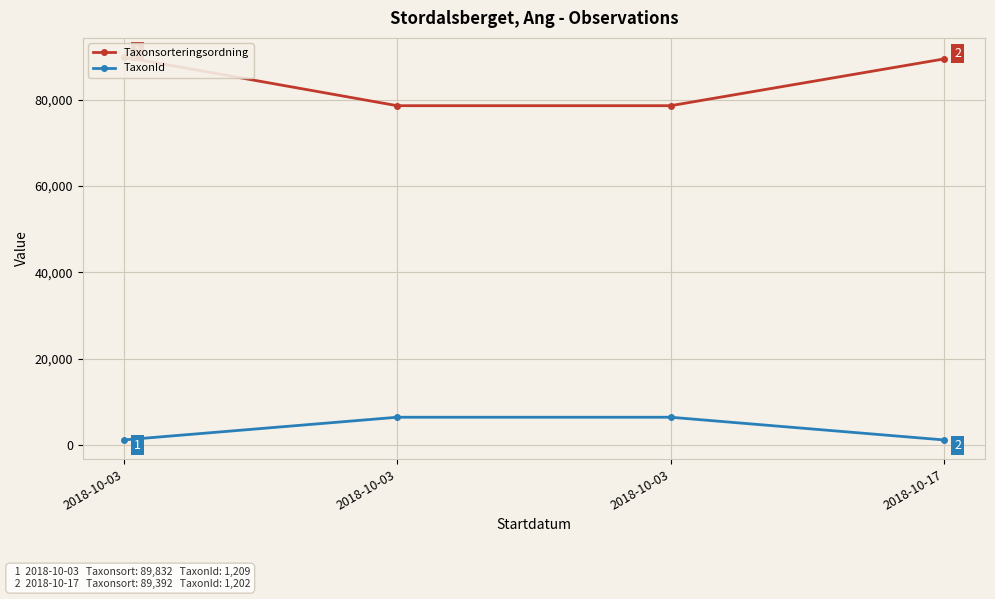

What is the sum of the Taxonsorteringsordning values at 2018-10-03 and 2018-10-03?

168401